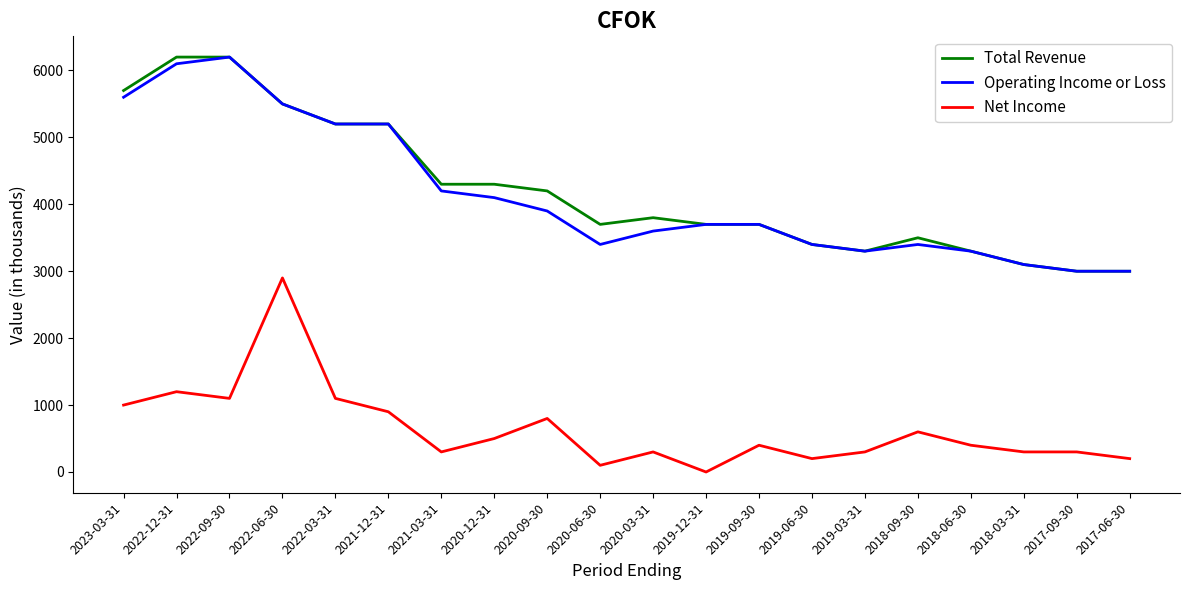

How many lines are shown in the chart?

3